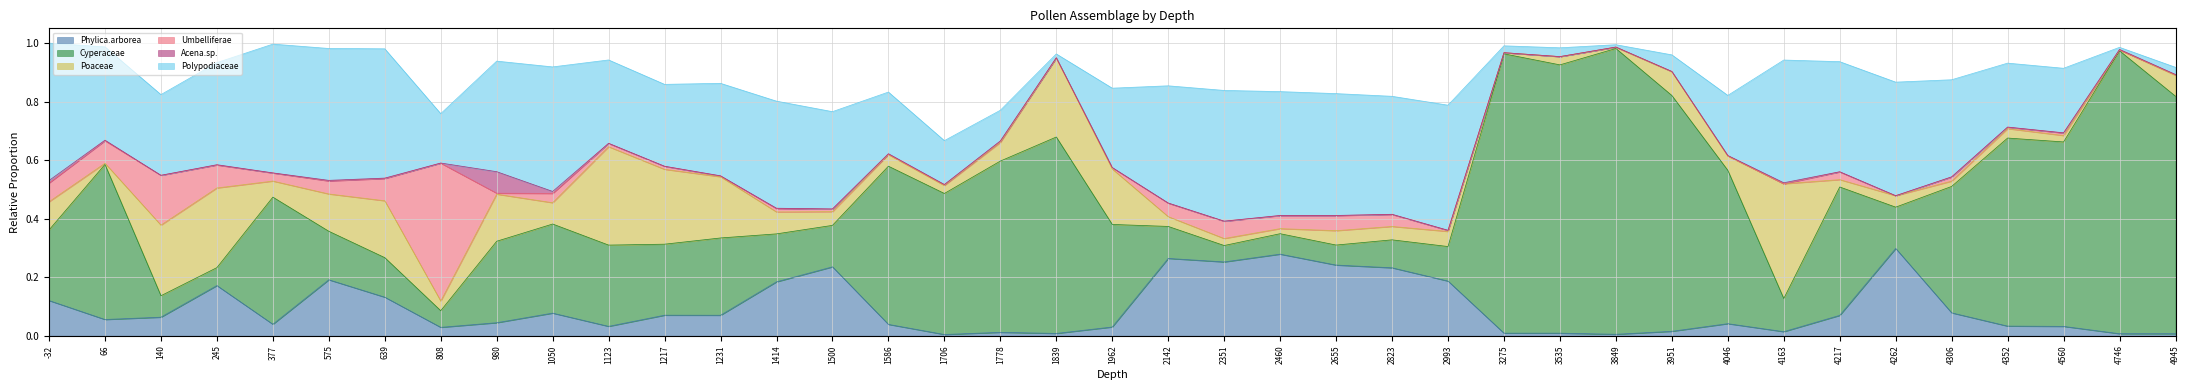

Does the chart display data point markers on the line(s)?

No